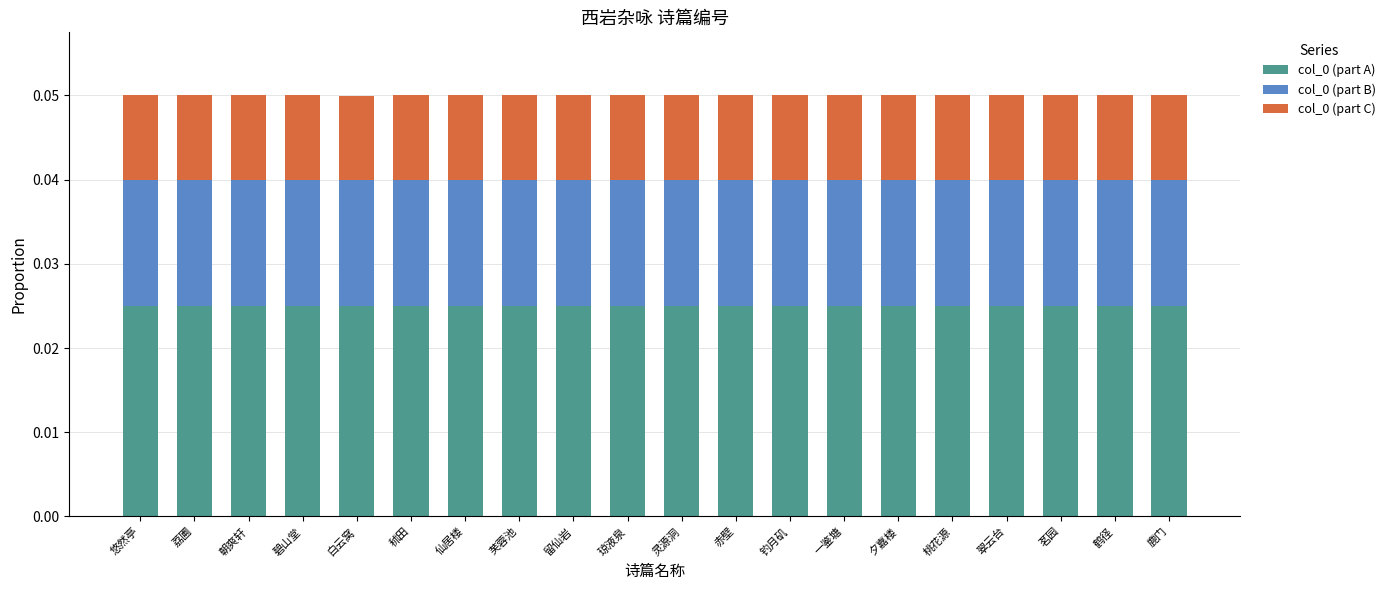

What is the sum of all col_0 (part A) values?

0.5